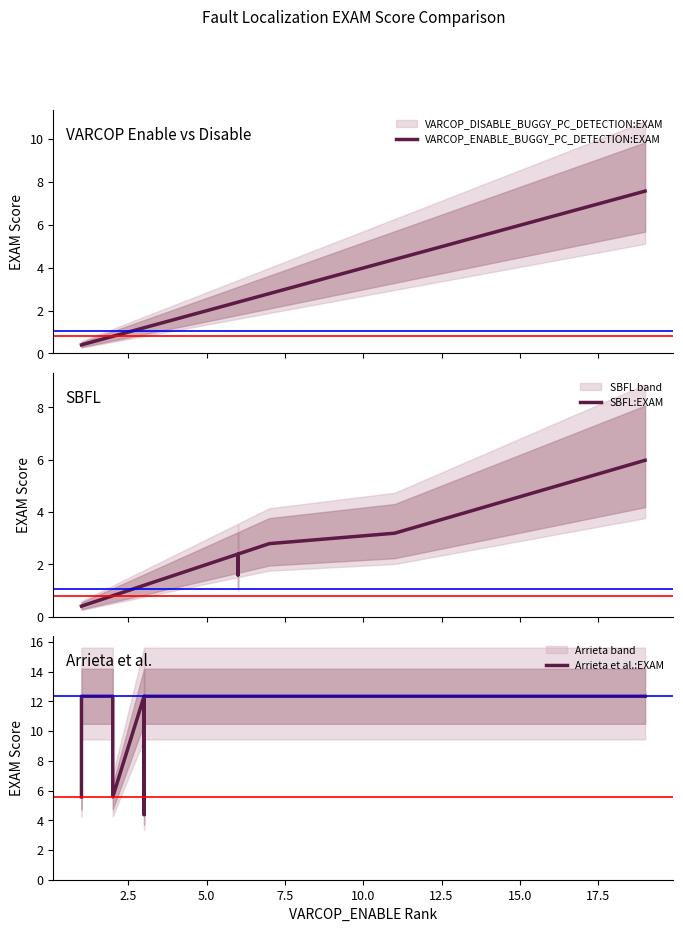

How many lines are shown in the chart?

3